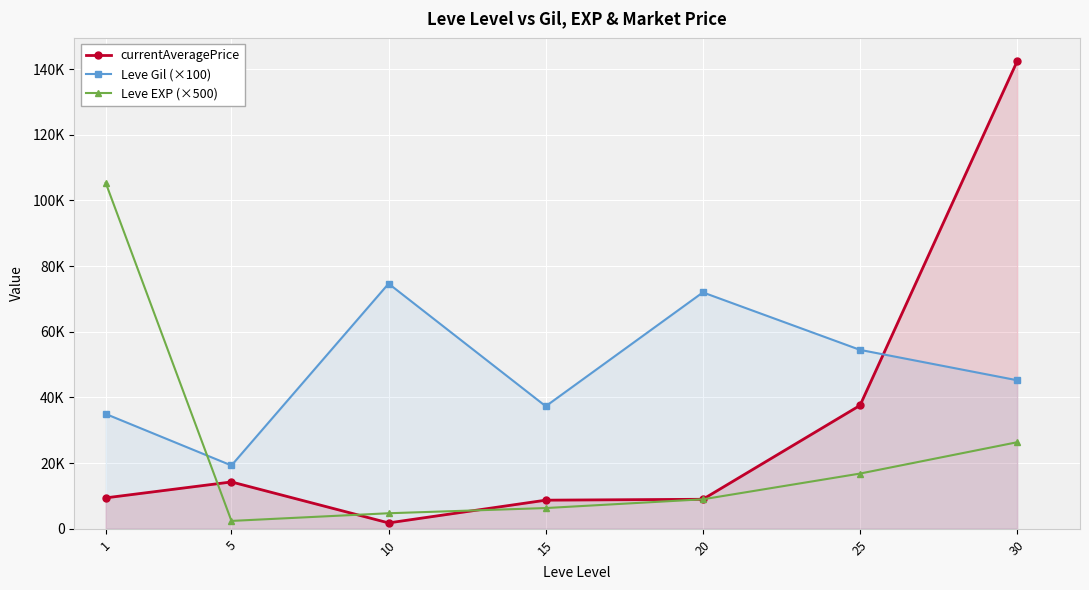

Where do Leve EXP (×500) and Leve Gil (×100) first cross each other?

1 and 5